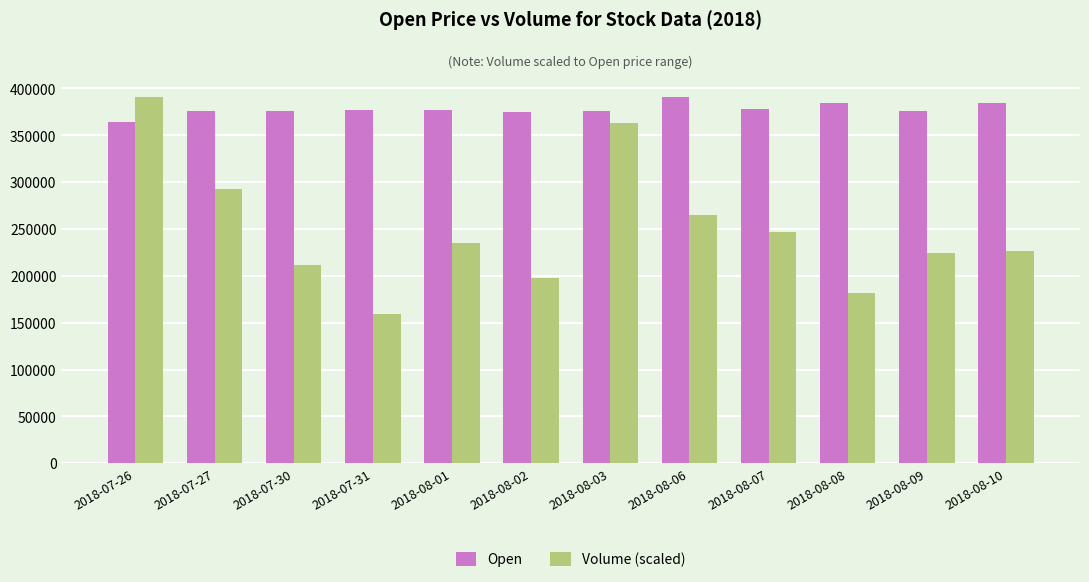

Which series has the widest spread of values?

Volume (scaled)